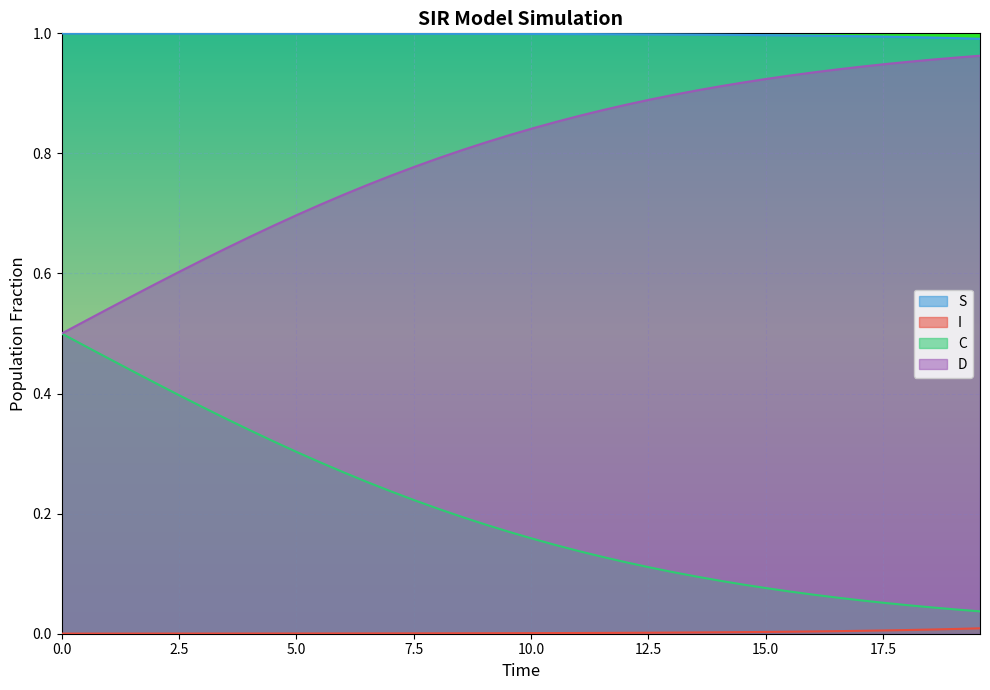

True or false: S and I cross at least once.

False